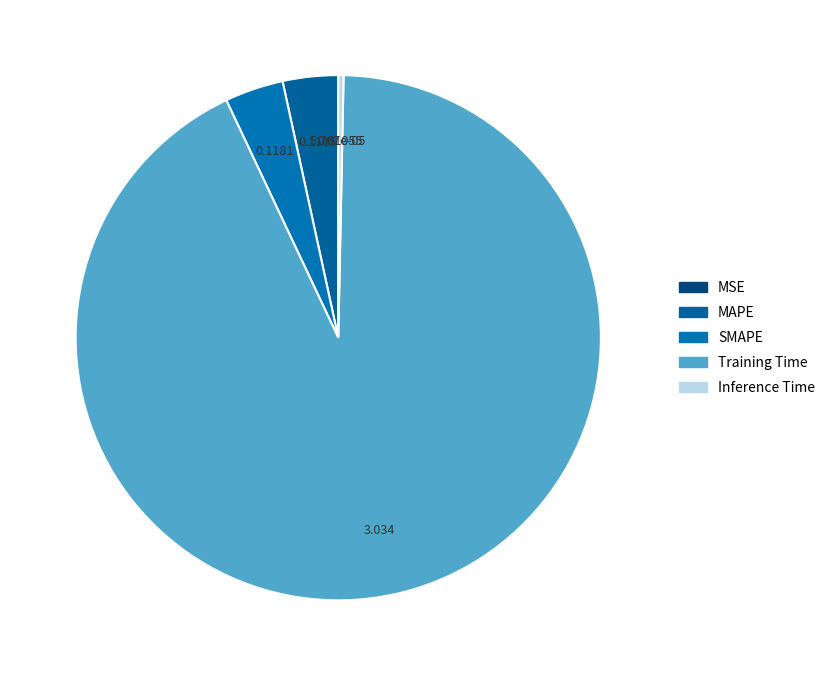

Between MSE and Inference Time, which is larger?

Inference Time